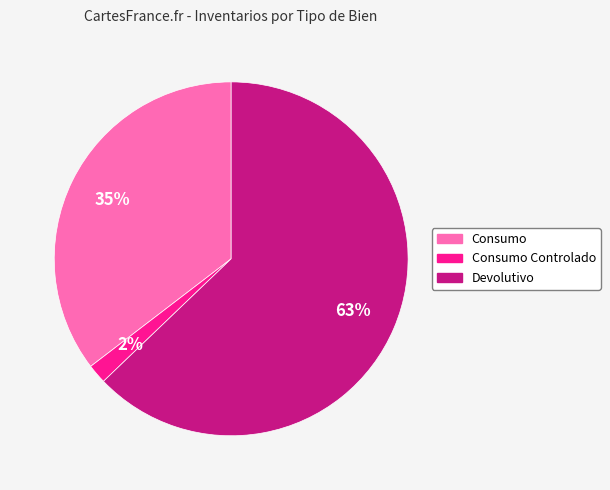

To the nearest percent, what is the average slice percentage?

33%